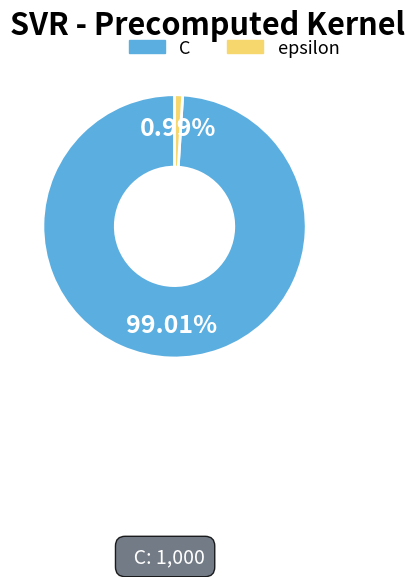

Combined, do epsilon and C account for over 50%?

Yes